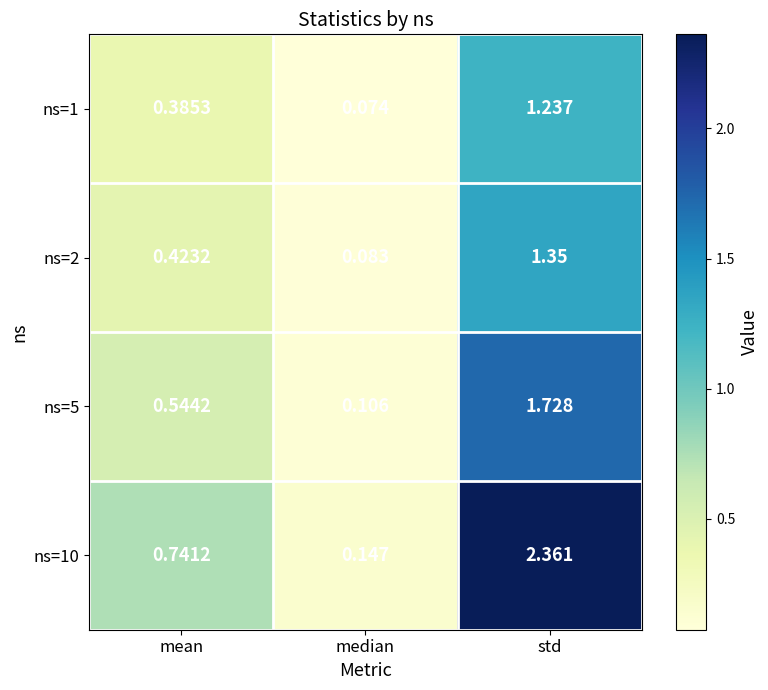

At which label does ns=10 reach its peak?

std